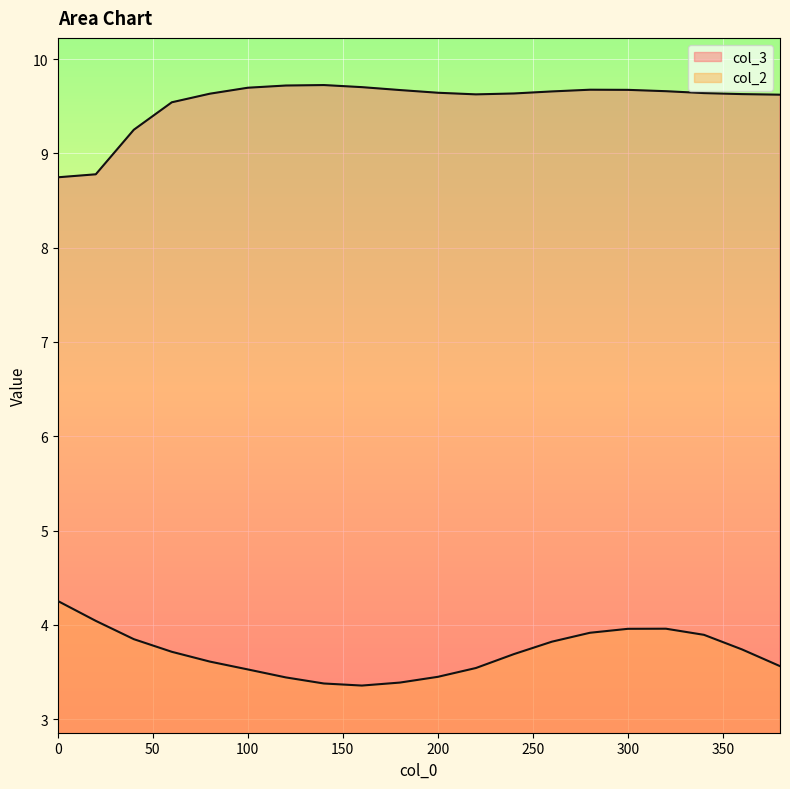

How many data points in col_3 are less than 9?

2